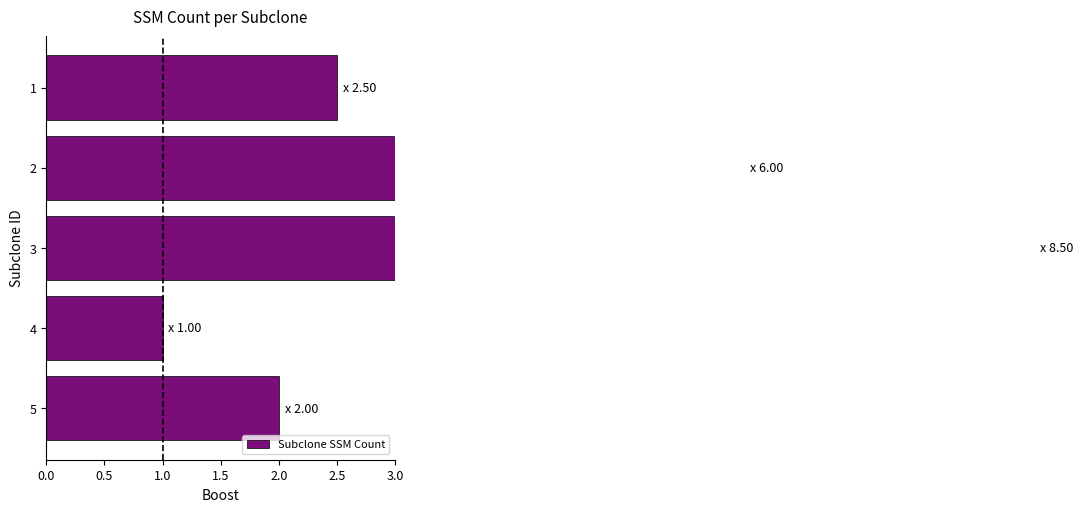

Does the chart contain stacked bars?

No